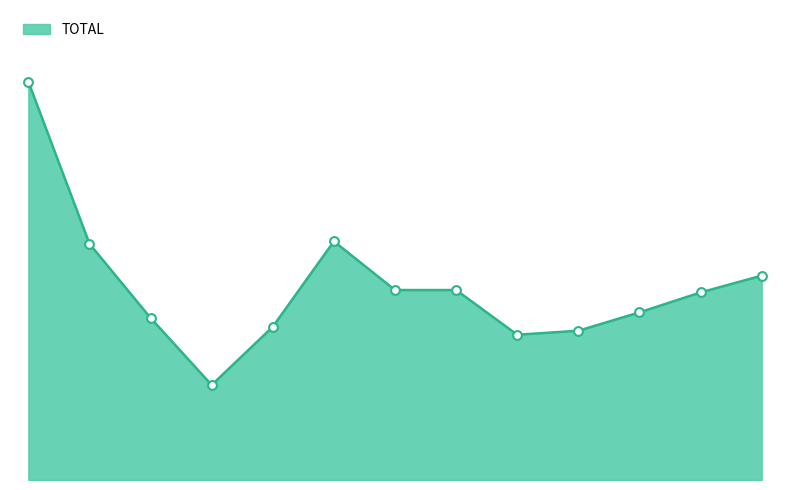

How many lines are shown in the chart?

1